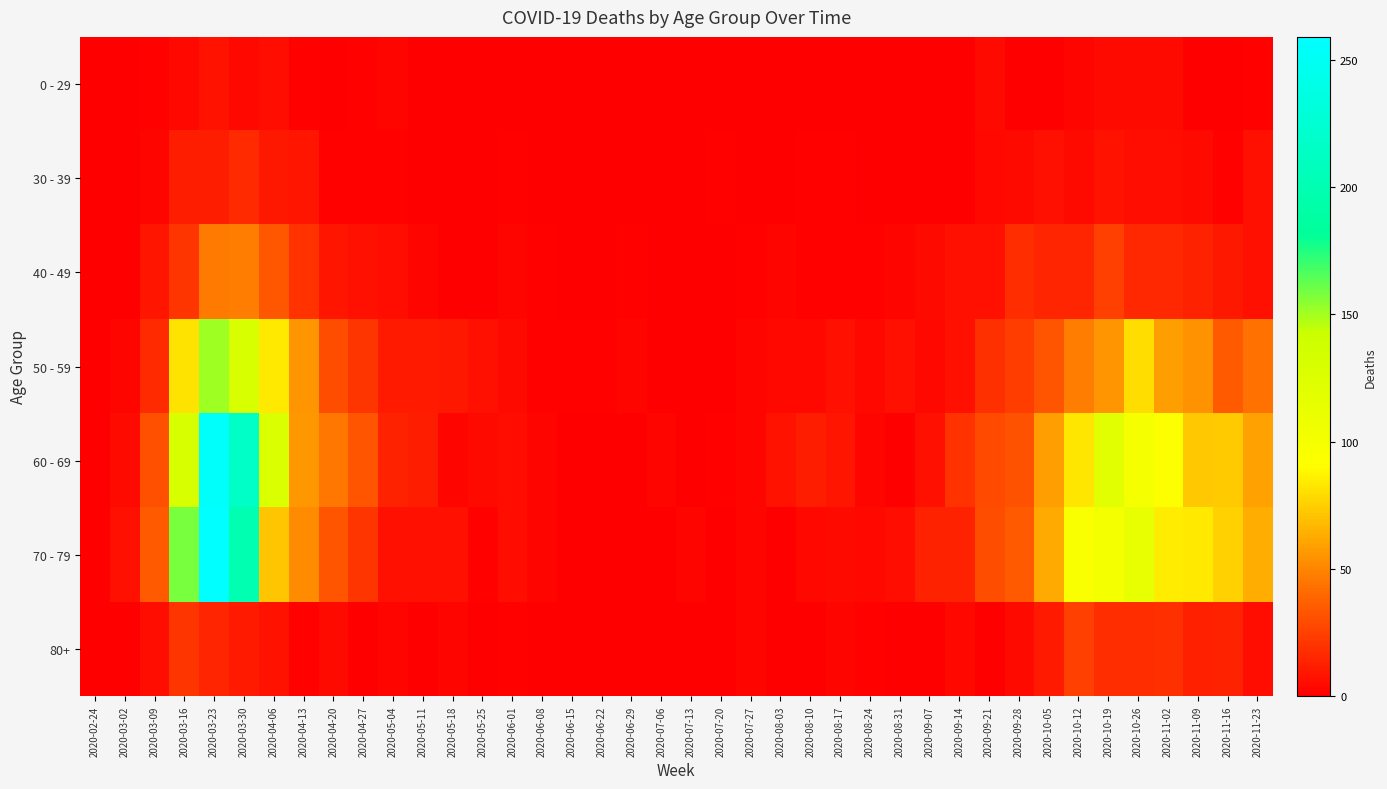

Which label corresponds to the smallest value in the chart?

2020-02-24